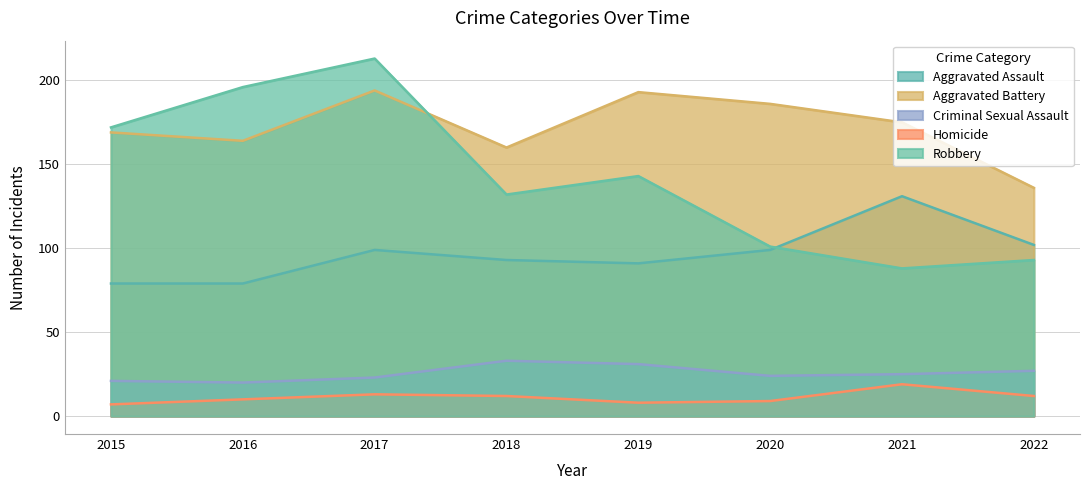

What is the minimum value shown in the chart?

7